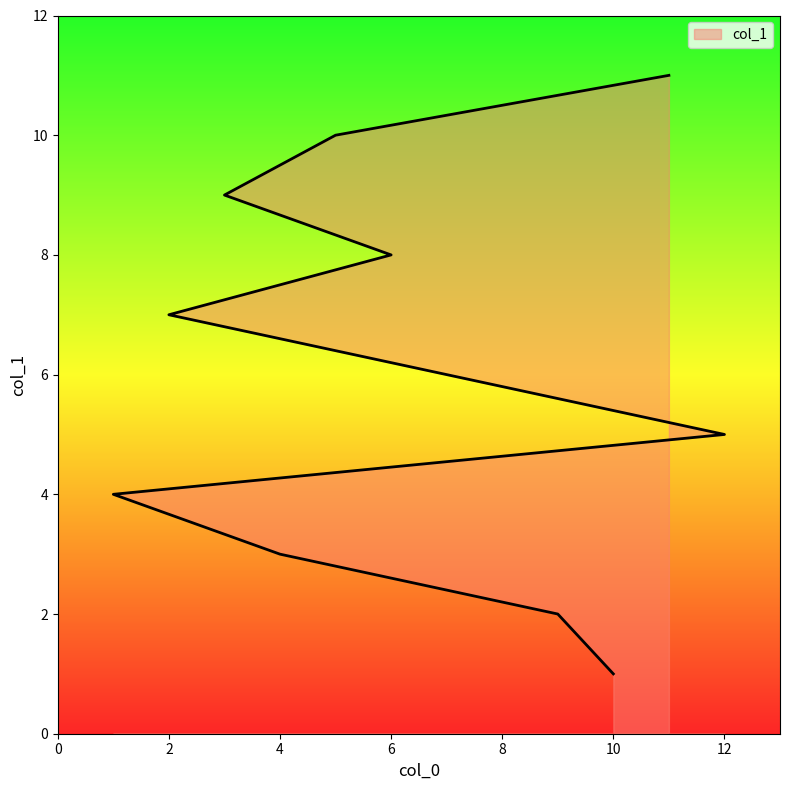

True or false: the data shows 1 at 10.

True